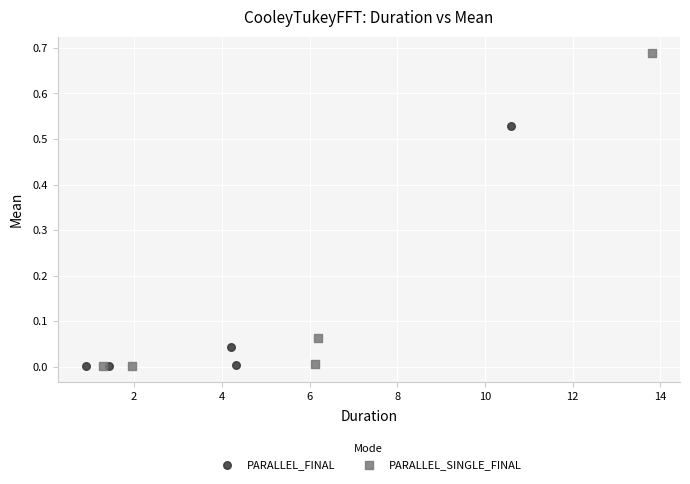

Which series reaches the maximum Y coordinate?

PARALLEL_SINGLE_FINAL